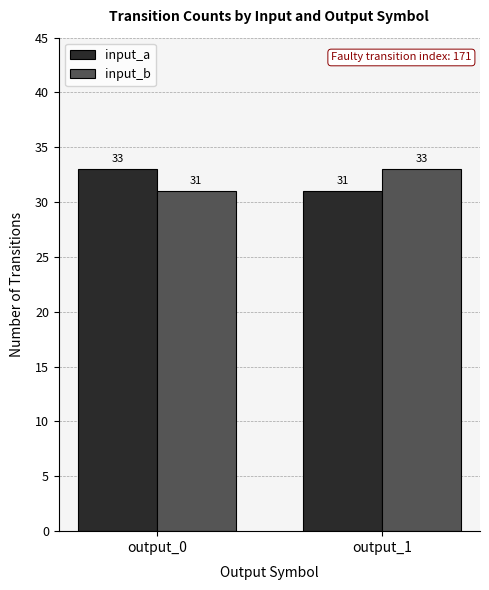

At which label is input_b closest to 32?

output_0